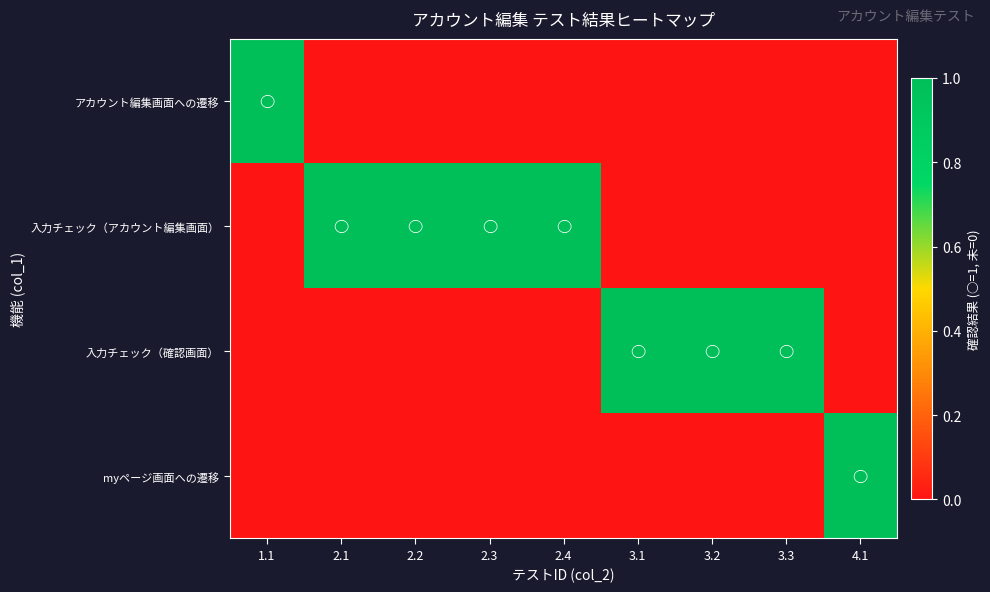

At how many categories does at least one series exceed 0?

9